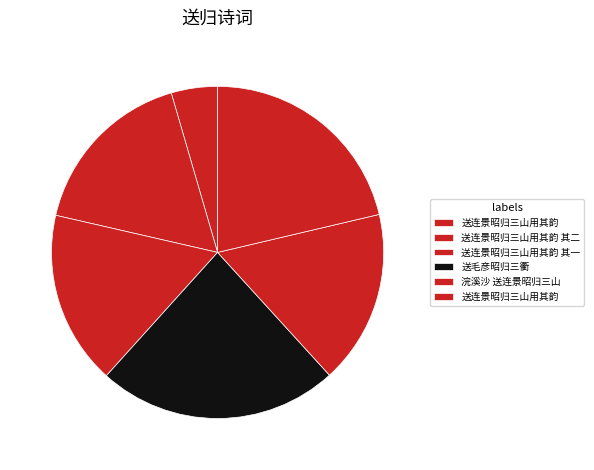

How many segments does this pie chart have?

6